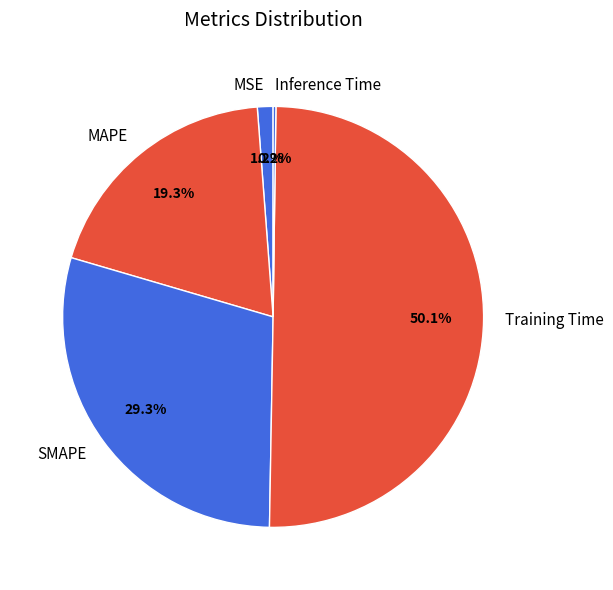

Does SMAPE account for over 50% of the chart?

No